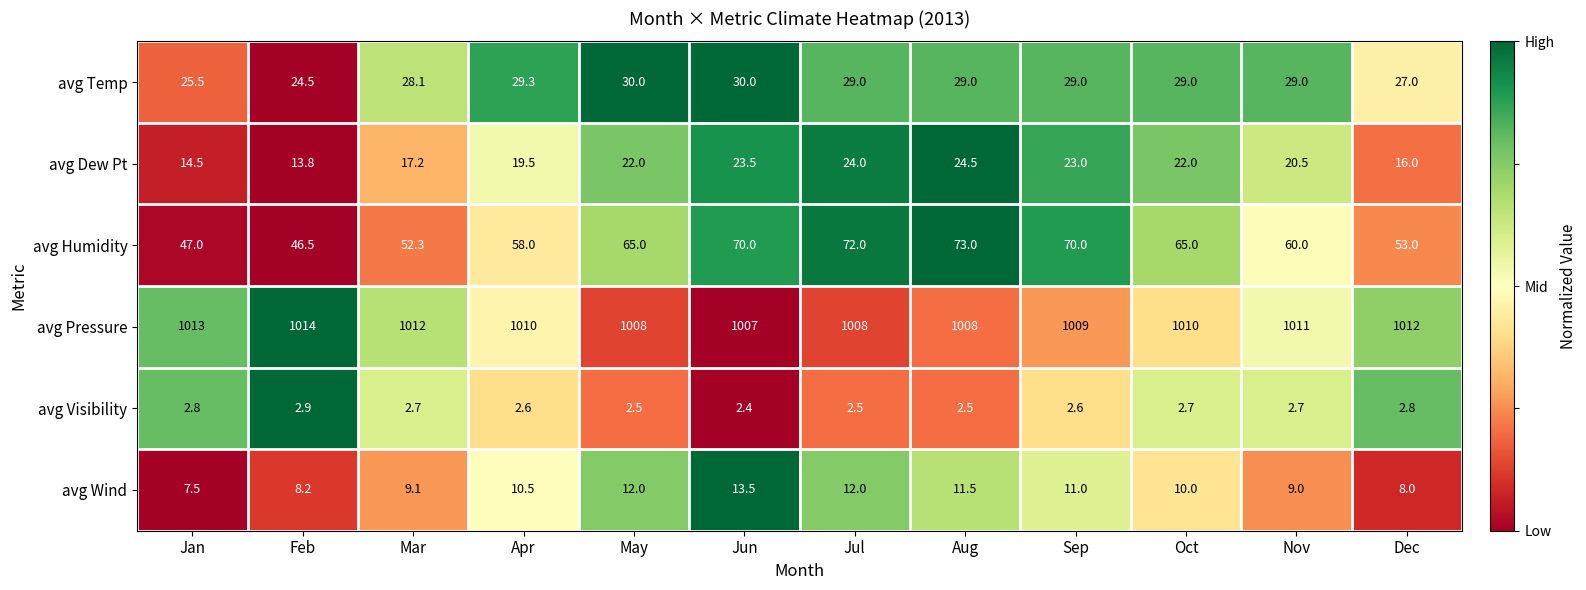

What is the difference between the second highest and minimum values in the avg Pressure series?

6.0